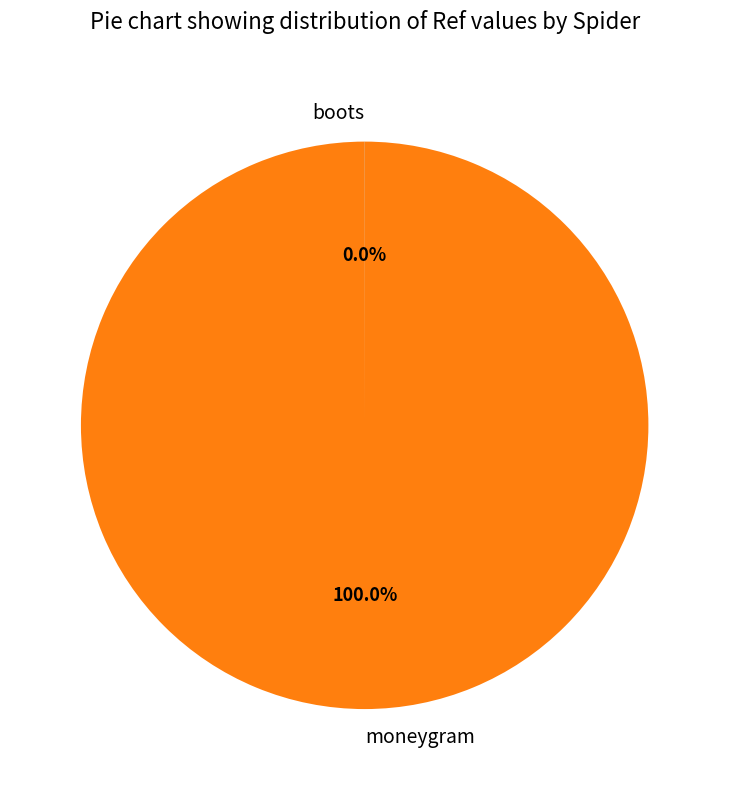

Which slice is the largest?

moneygram